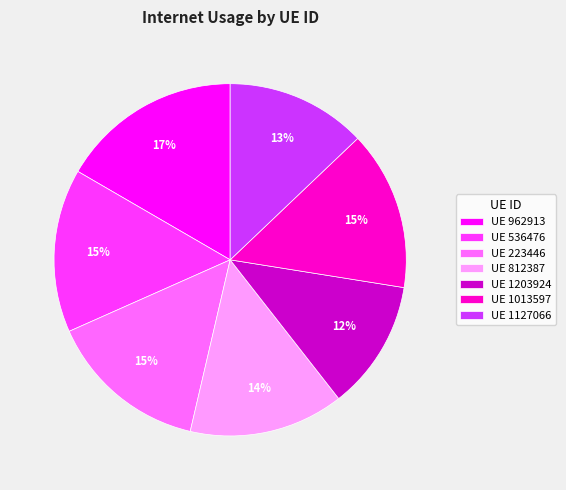

Is it true that UE 962913 is 2% of the pie?

False